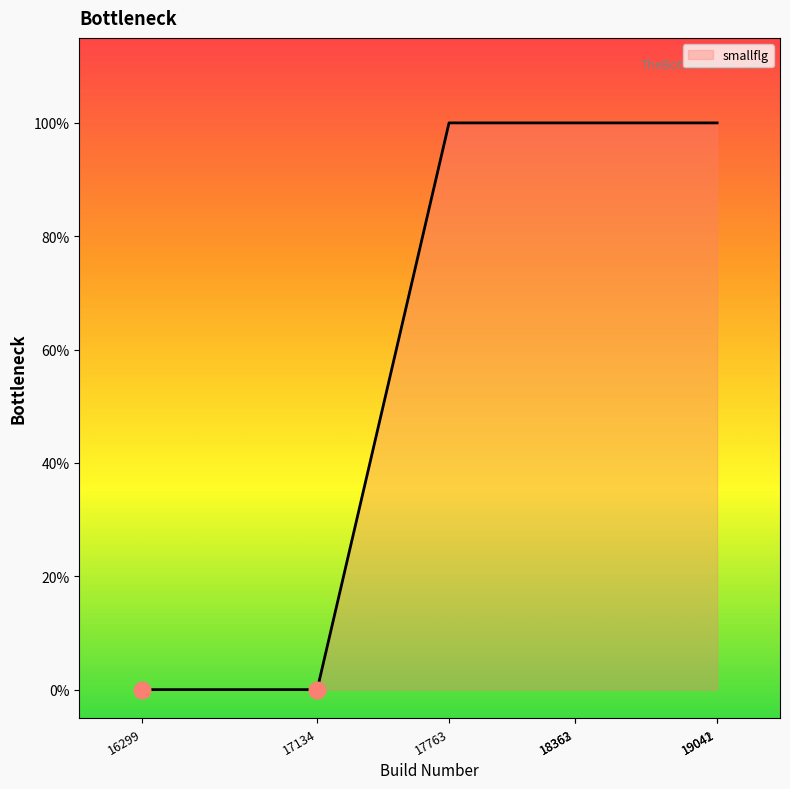

True or false: the data shows 0 at 17763.

False